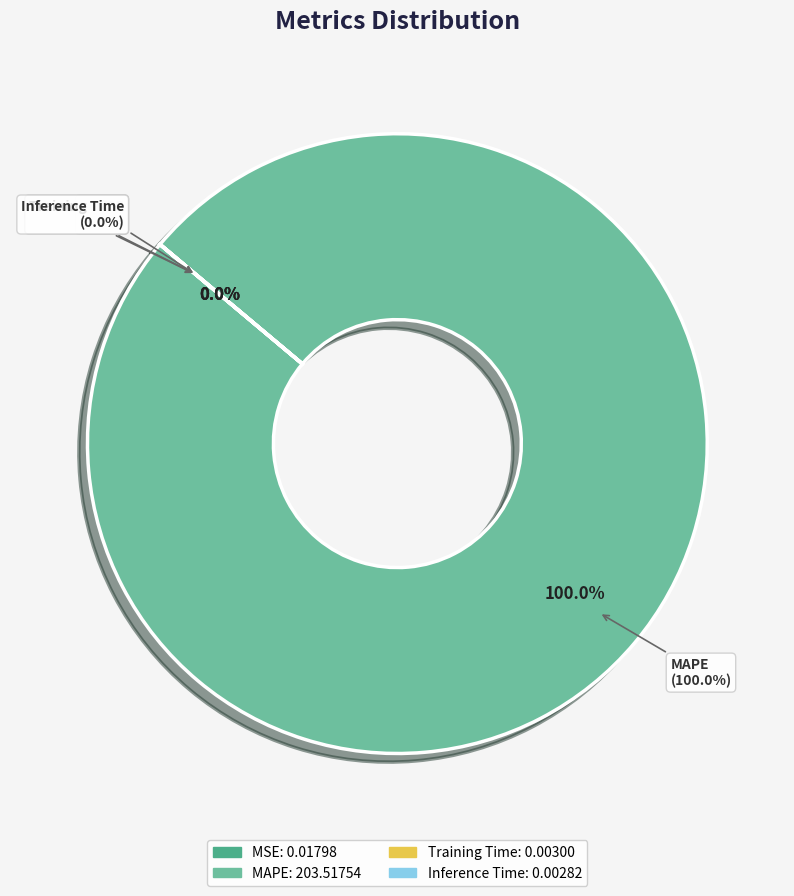

Is there any slice that represents more than half of the pie?

Yes